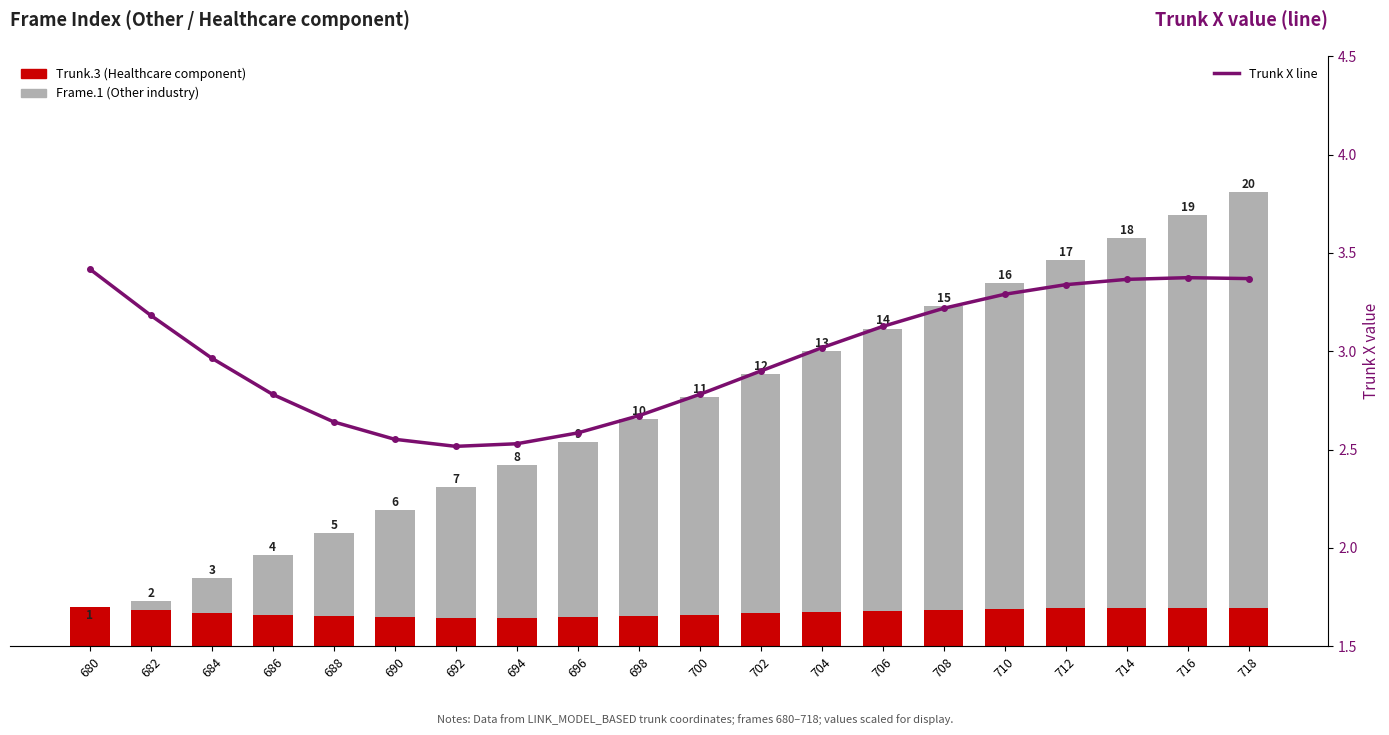

At how many categories does at least one series exceed 17?

3